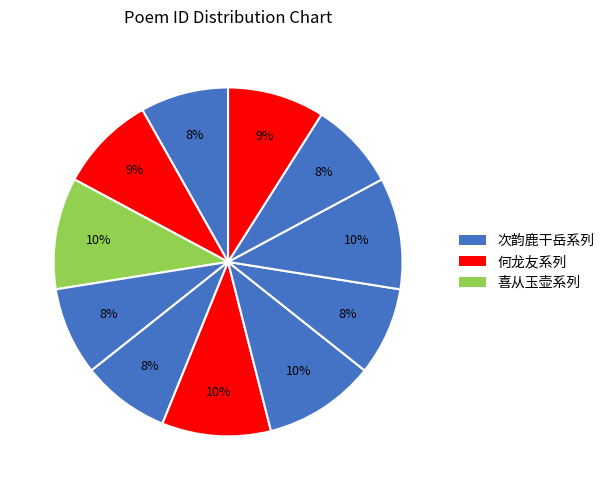

Count the number of slices in the pie.

11